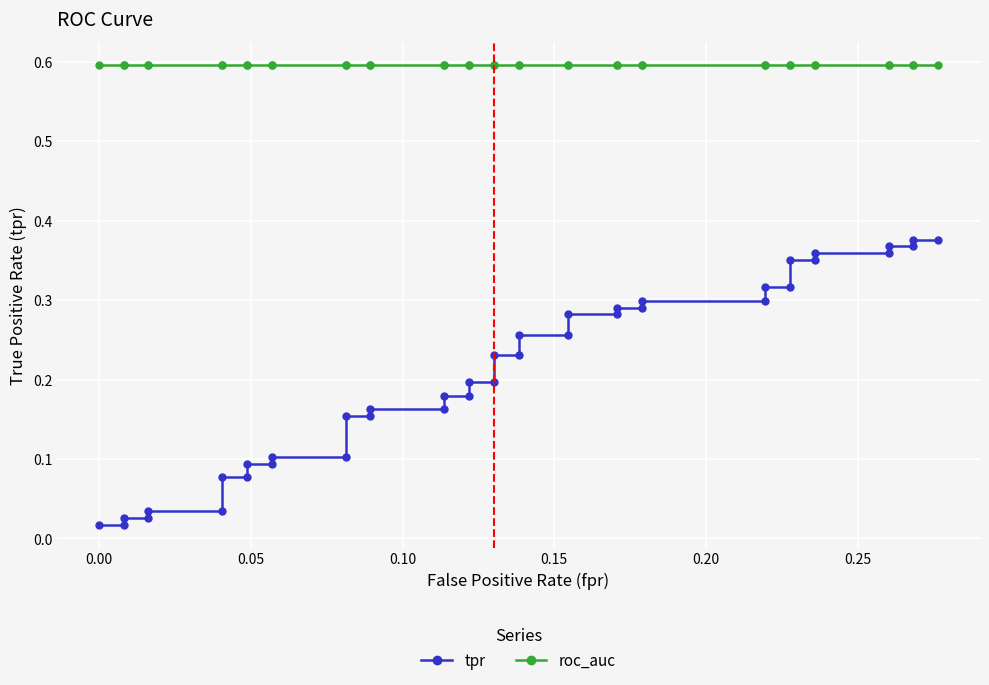

How many categories are shown in the chart?

40